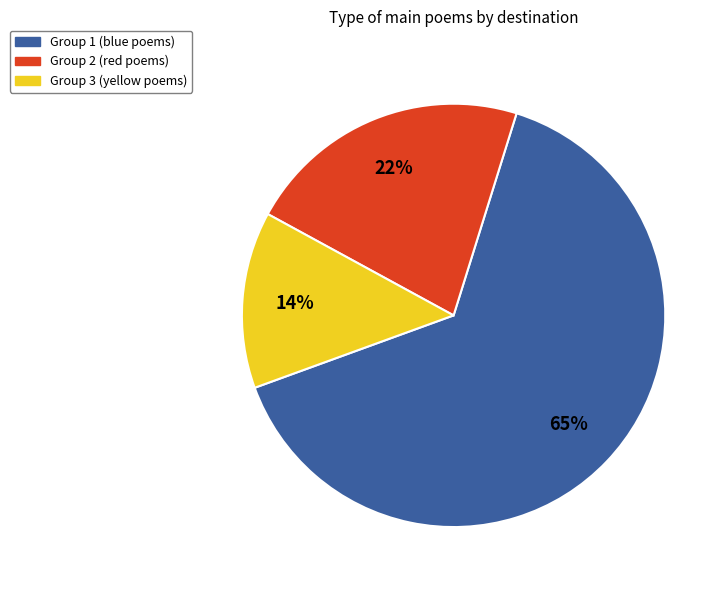

To the nearest percent, what is the difference between the Group 1 (blue poems) and Group 2 (red poems) slice percentages?

43%